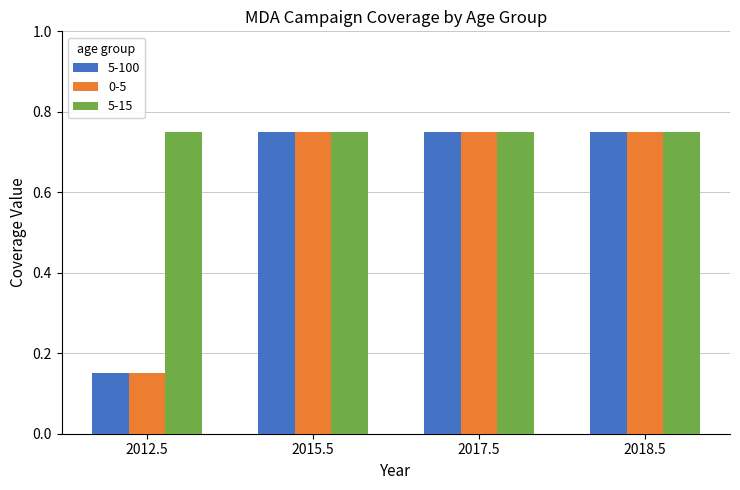

Count the 5-100 values in the range 0 to 1.

4